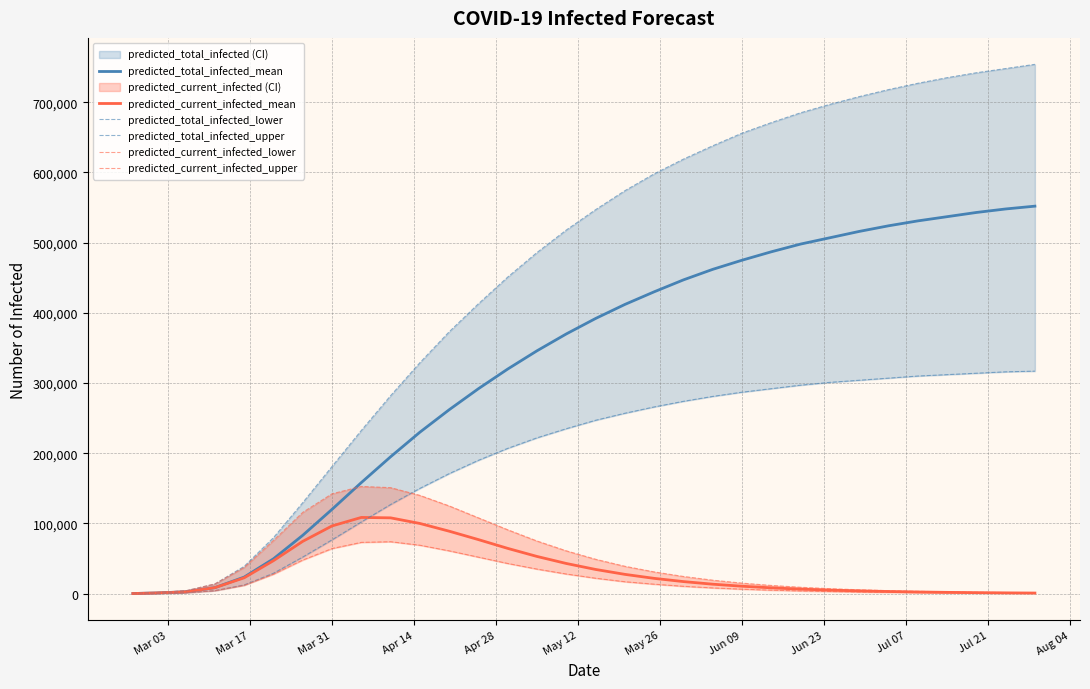

What is the average value of the predicted_current_infected_lower series?

21612